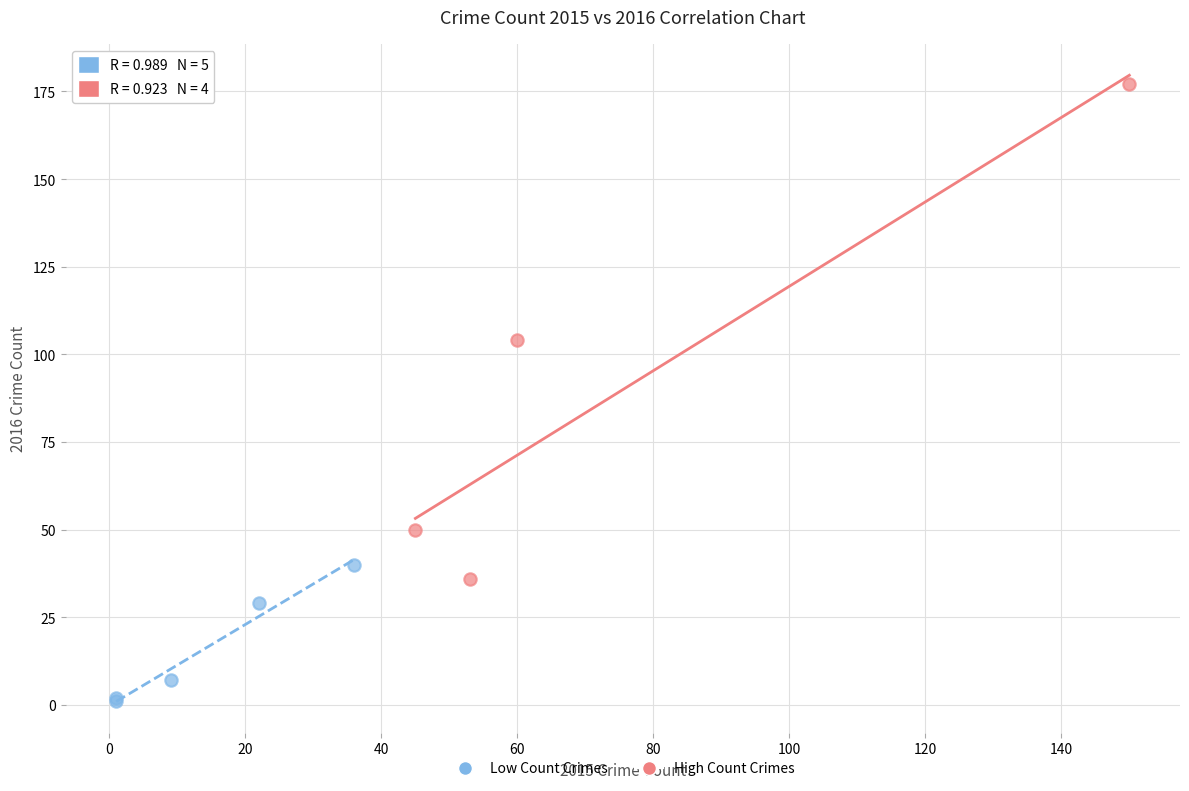

Which series has the largest Y range (max minus min)?

High Count Crimes